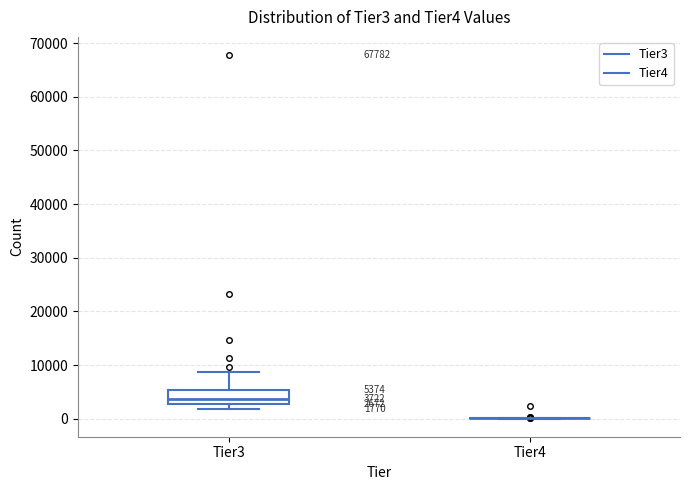

Which box is the tallest, from its lower edge to its upper edge?

Tier3